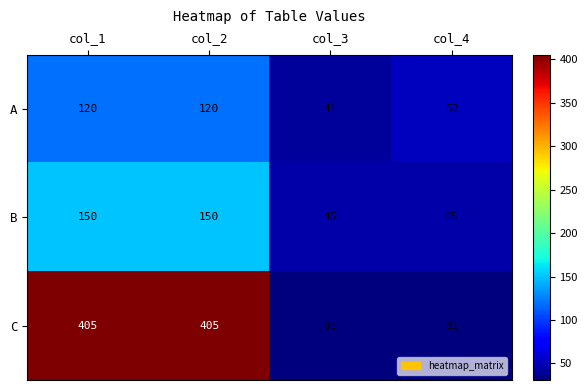

Reading left to right, list all the values displayed in this chart.

A: col_1=120	col_2=120	col_3=41	col_4=52
B: col_1=150	col_2=150	col_3=45	col_4=45
C: col_1=405	col_2=405	col_3=31	col_4=31